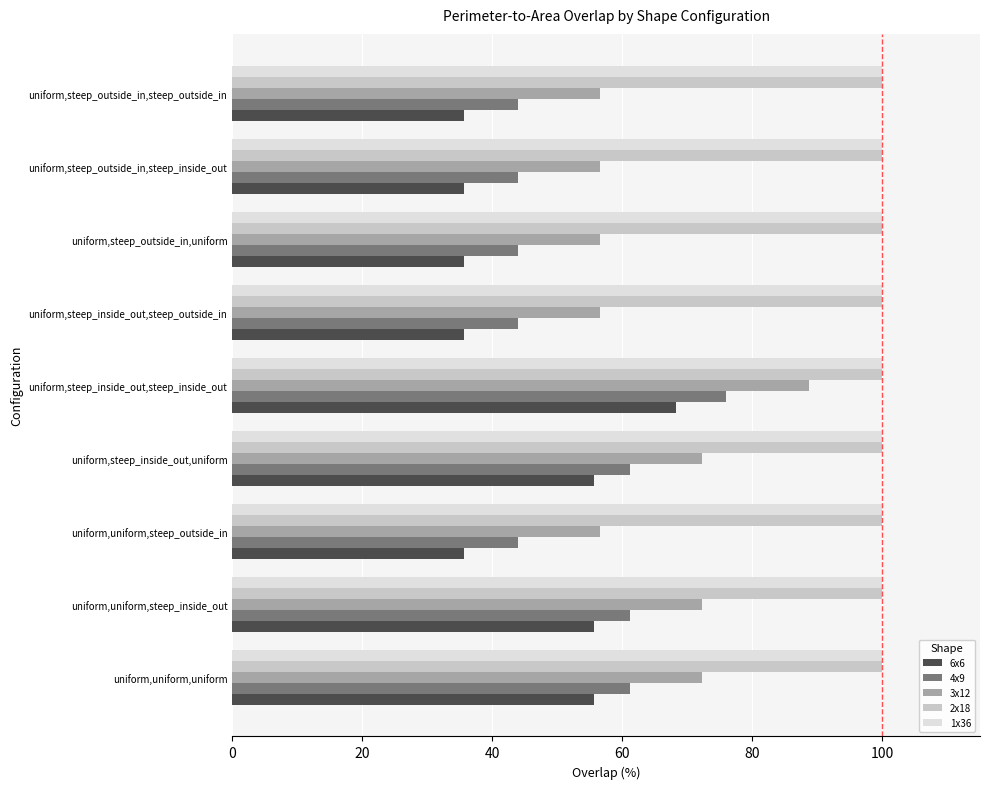

What is the lowest value of the 1x36 series?

100.0